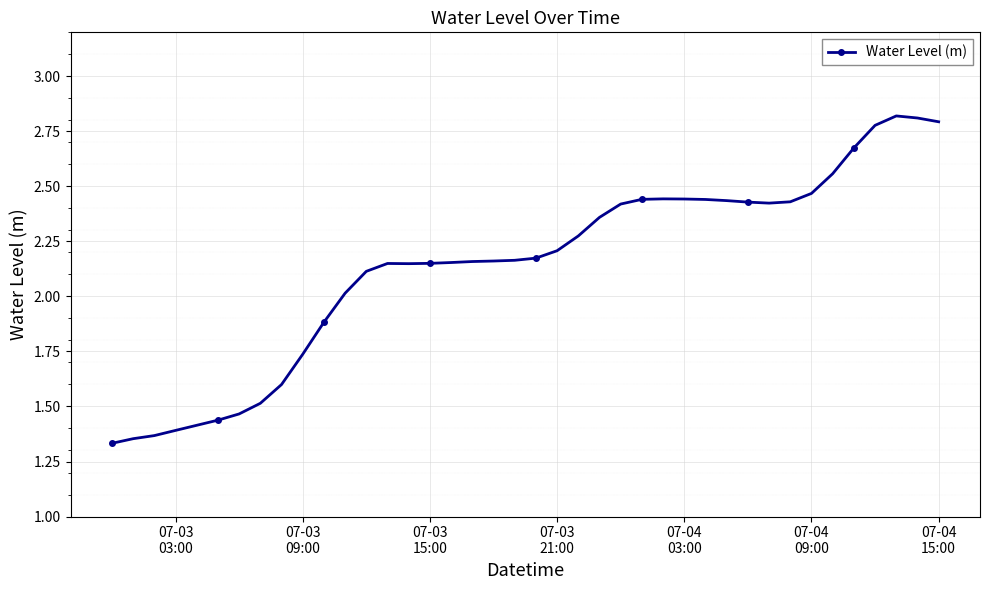

What is the value of the 11th point from the left?

1.9